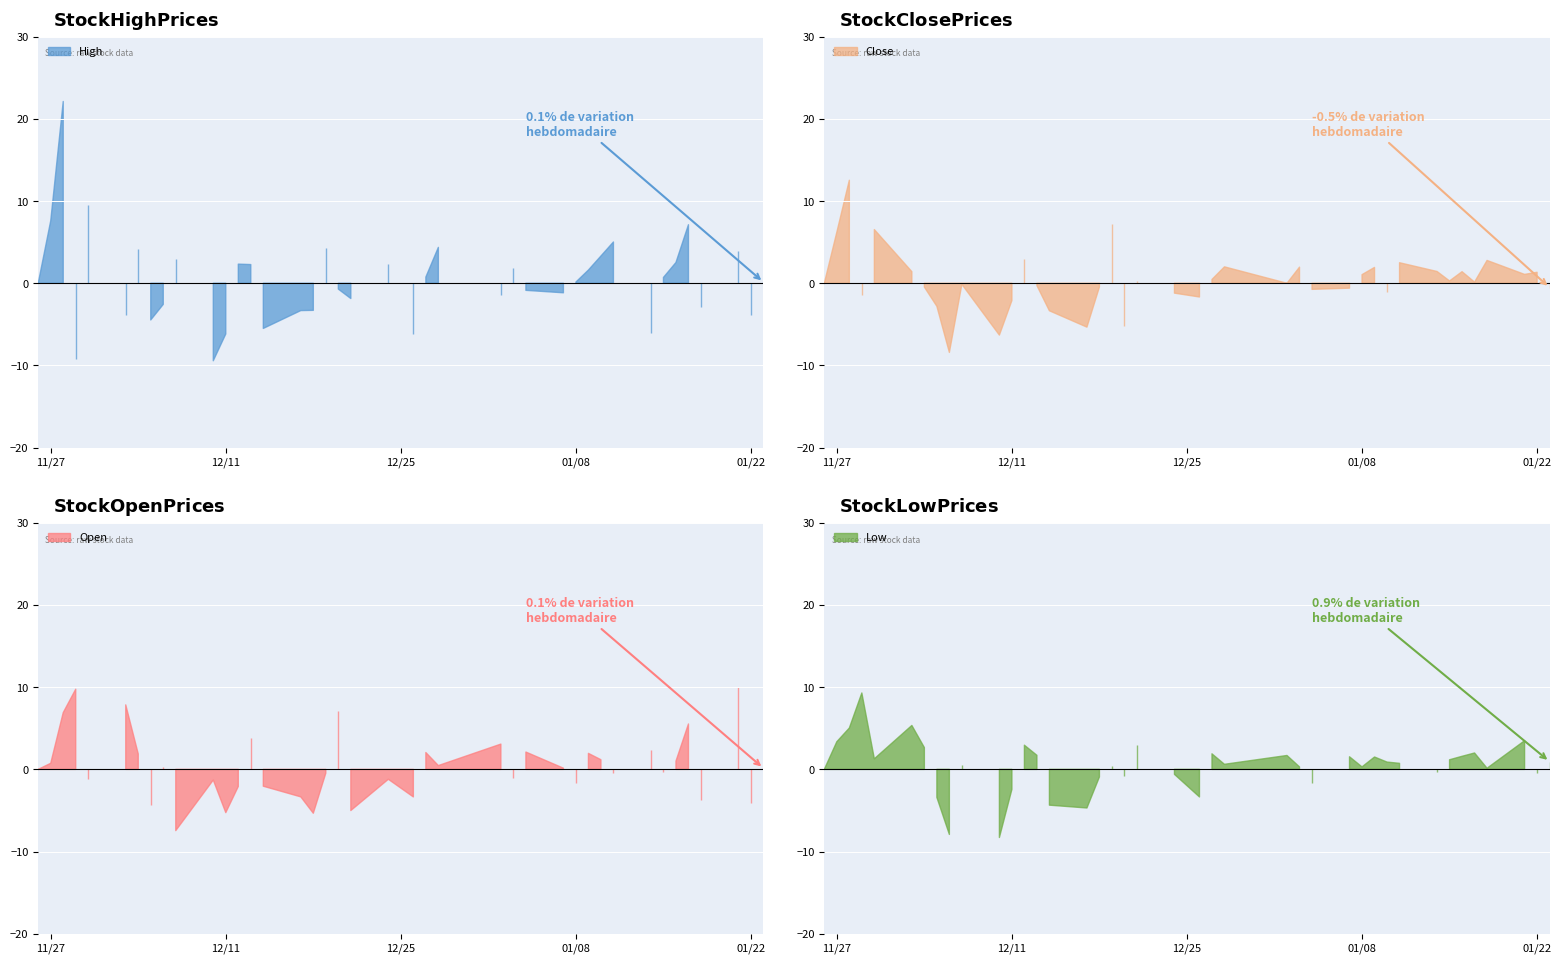

Rank the categories by Low value from highest to lowest.

6, 5, 7, 4, 3, 9, 8, 39, 37, 38, 36, 35, 13, 2, 34, 12, 10, 33, 31, 32, 14, 11, 30, 1, 29, 28, 25, 27, 24, 19, 20, 0, 26, 23, 15, 17, 22, 16, 18, 21